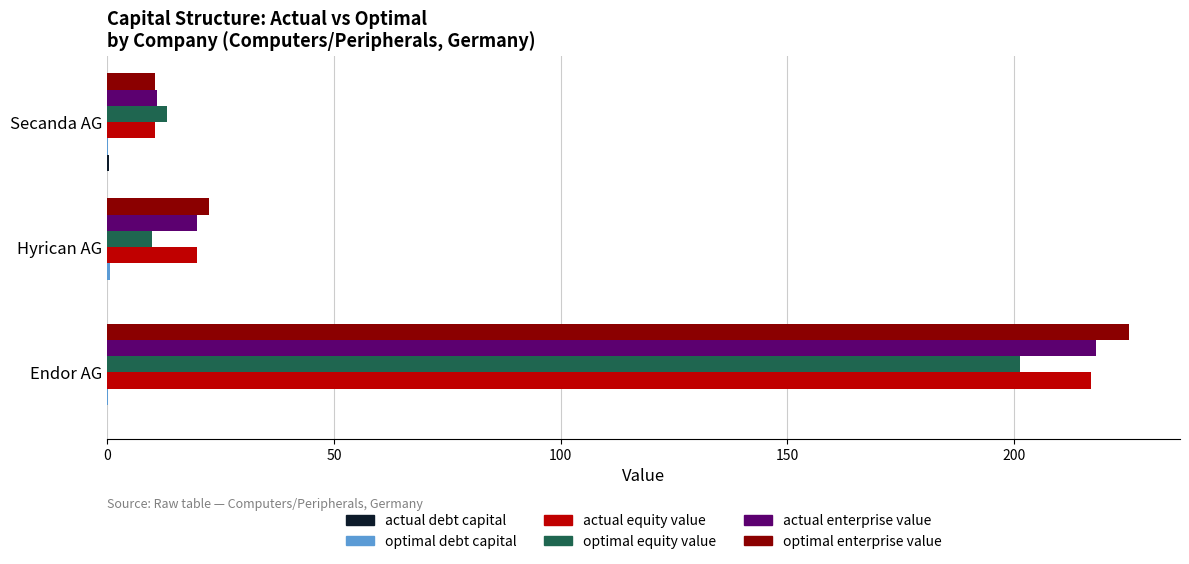

Is it true that actual equity value equals 139.0 at Endor AG?

False